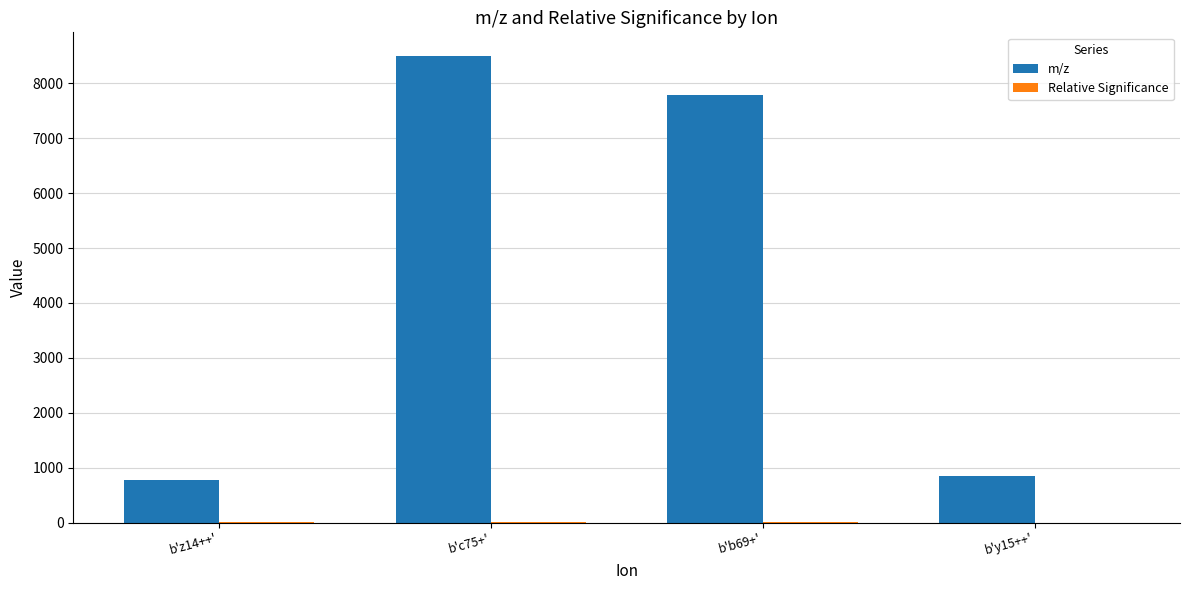

Count the number of categories in the chart.

4